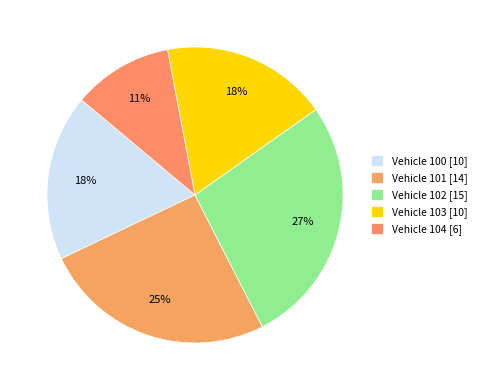

Which category has the smallest portion of the pie?

Vehicle 104 [6]